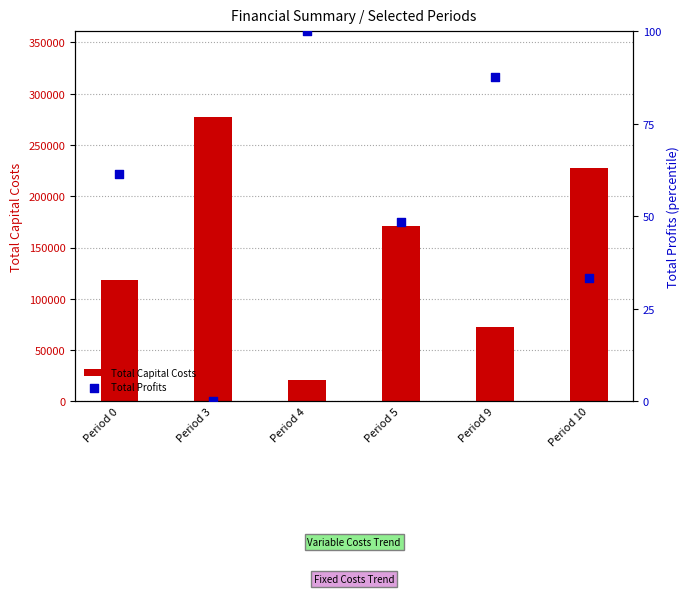

Which series has the widest spread of Y values?

Total Capital Costs